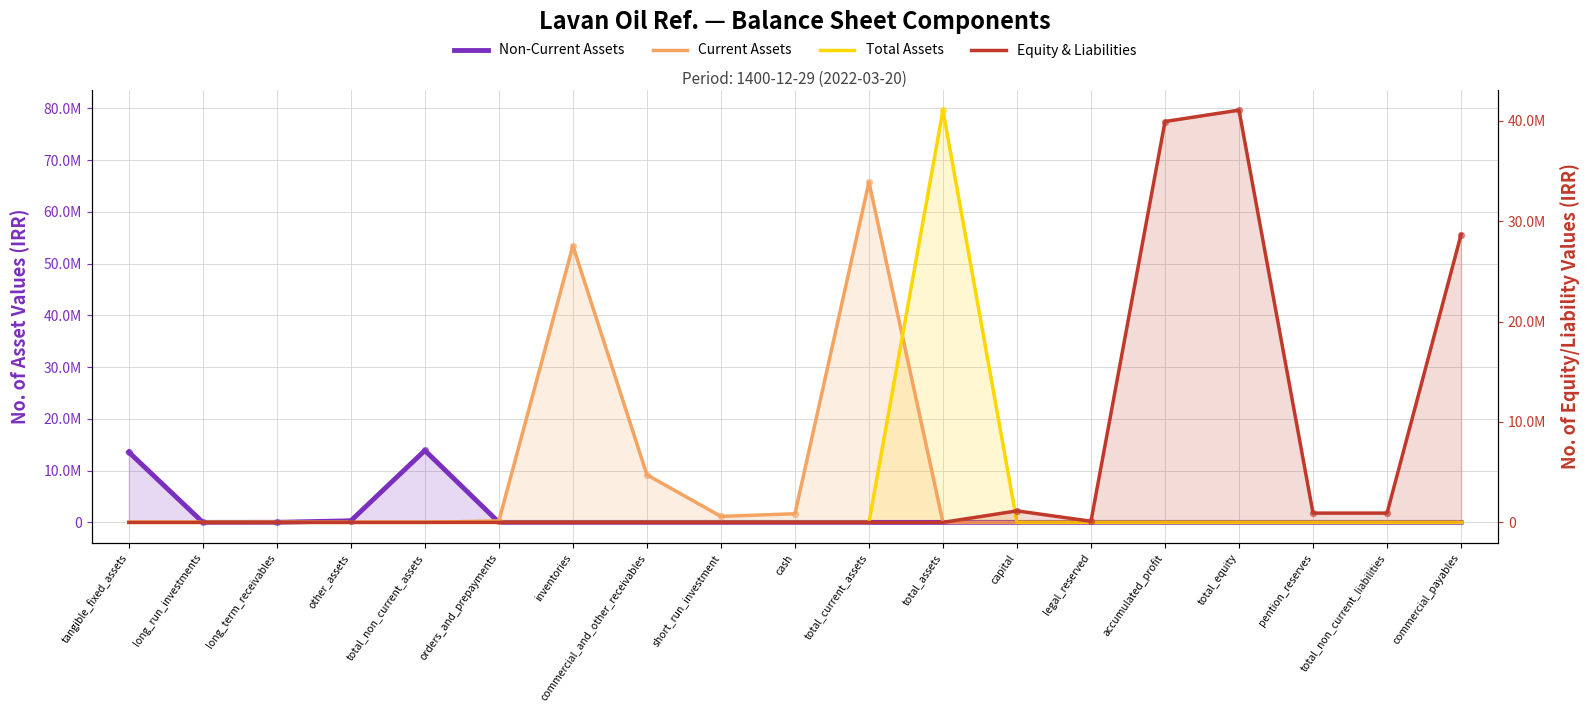

Which series contains the highest Y value?

Total Assets